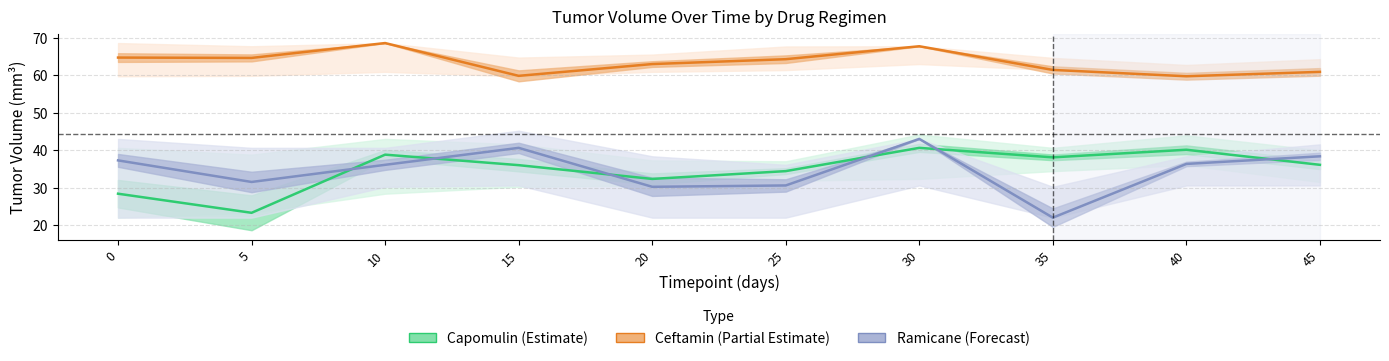

Between which two adjacent categories do Ramicane (Forecast) and Capomulin (Estimate) first intersect?

5 and 10